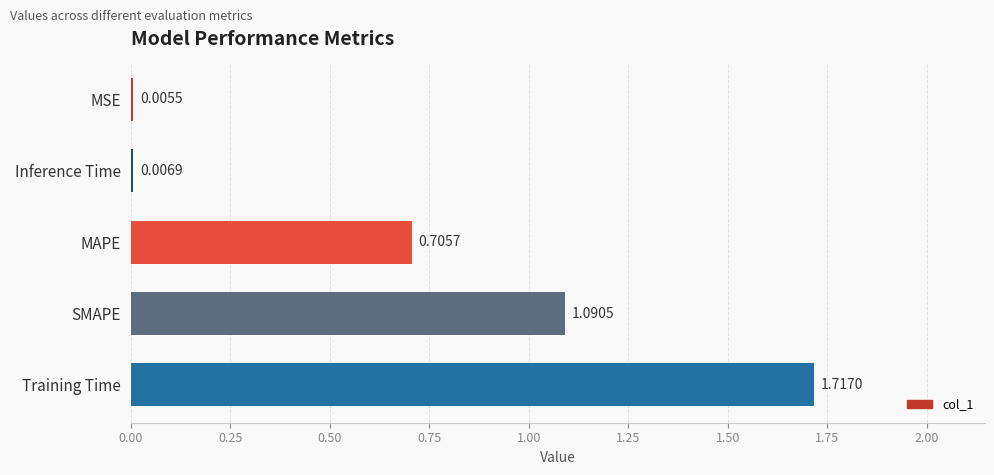

What is the change in value from SMAPE to MAPE?

-0.4